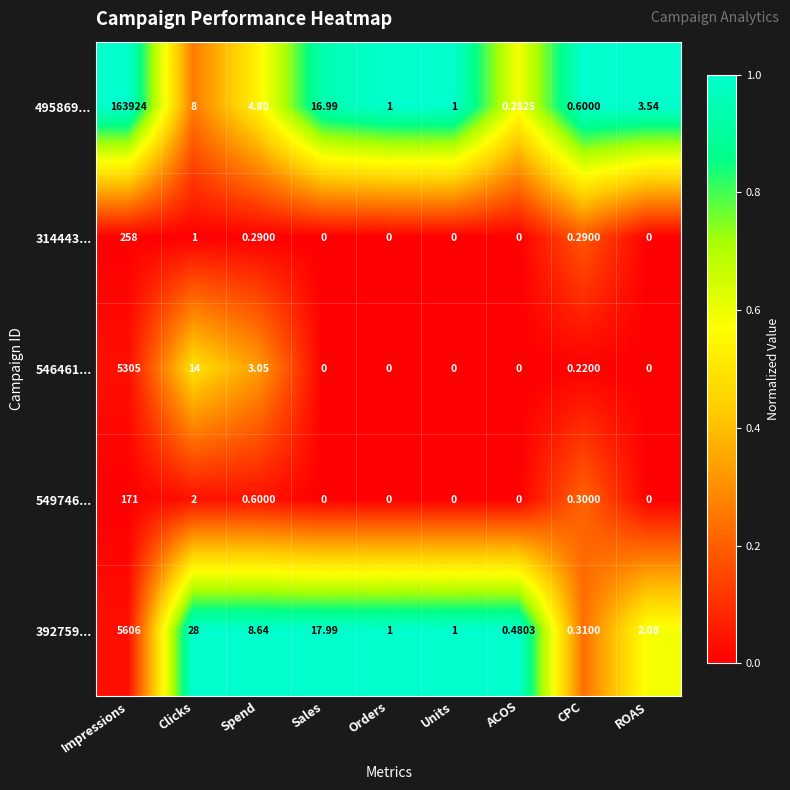

Which series has the largest range (max minus min)?

495869...